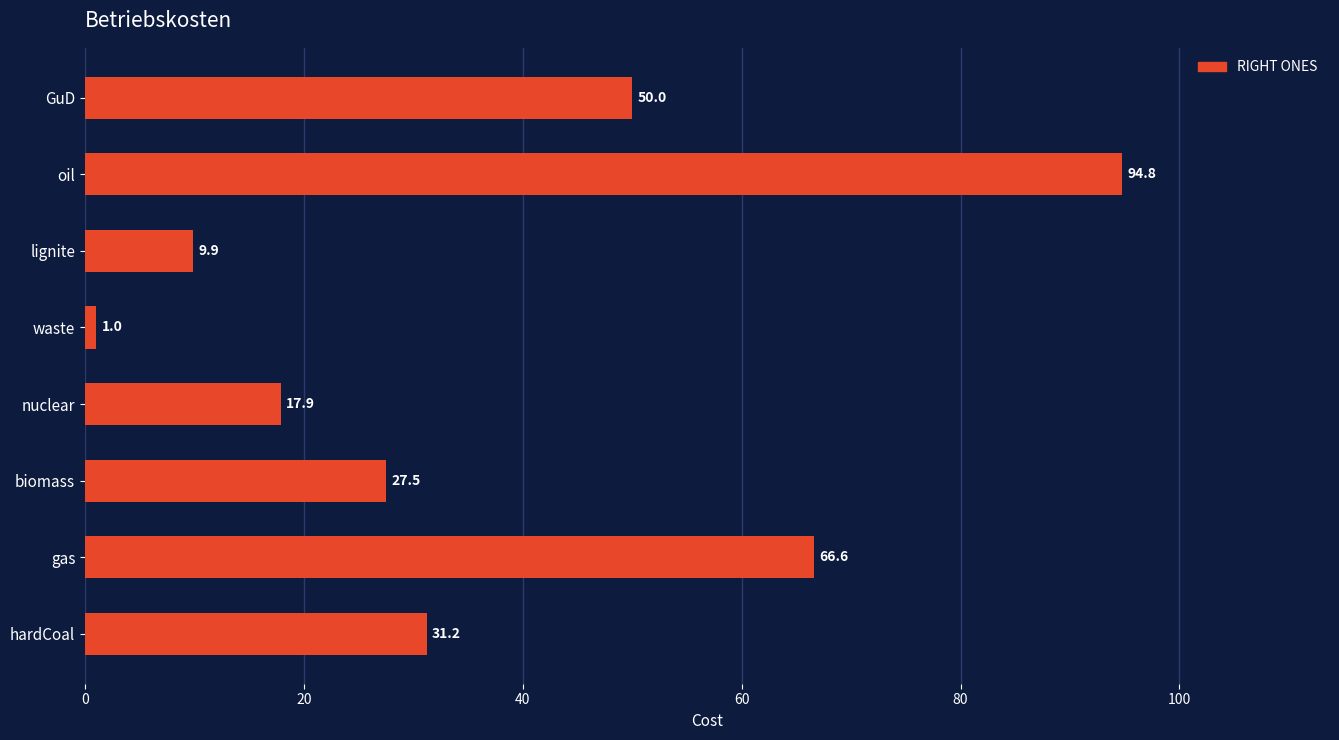

Which category has the lowest value across all series?

waste